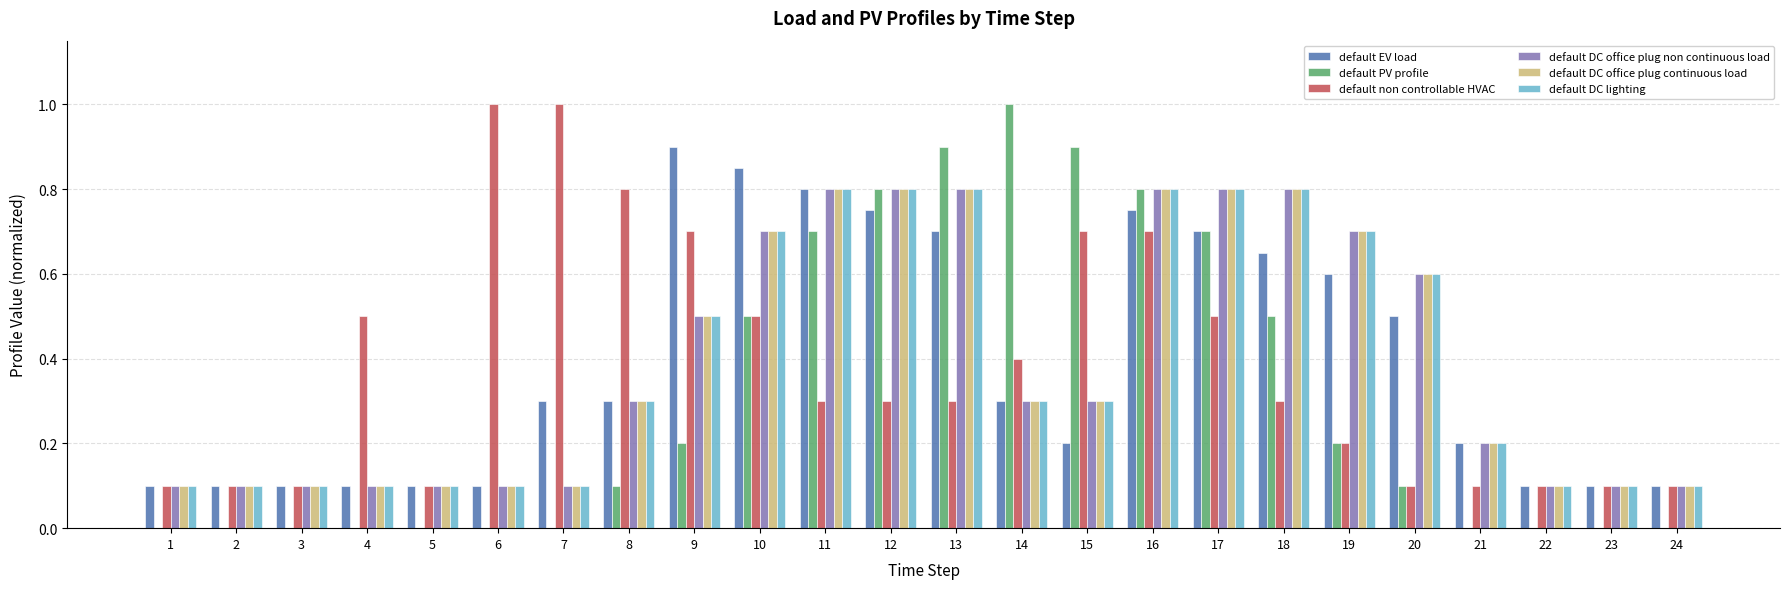

At which category is the sum across all series the highest?

16